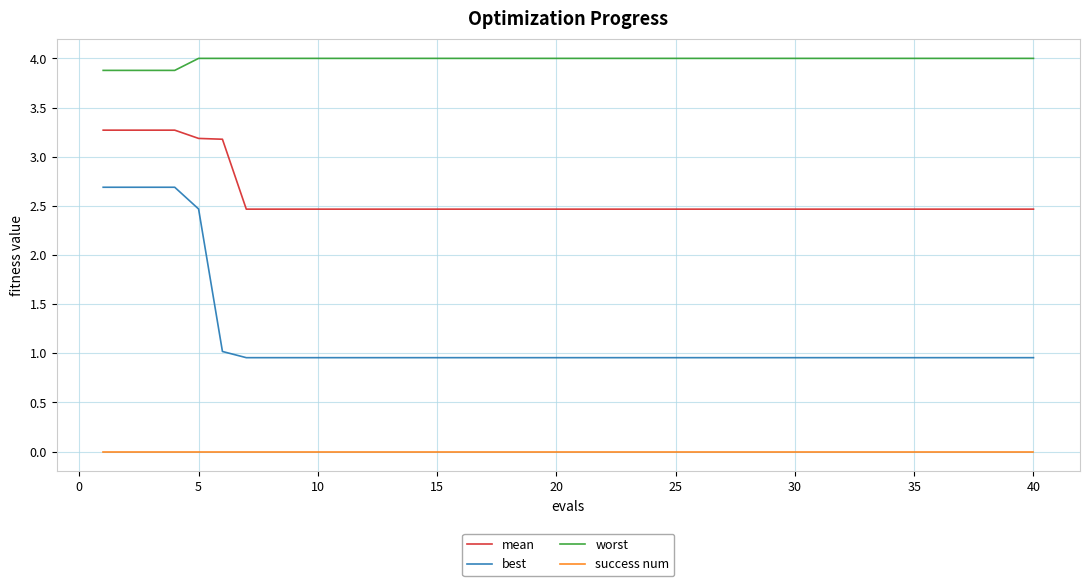

List the series in order of their overall mean, highest first.

worst, mean, best, success num